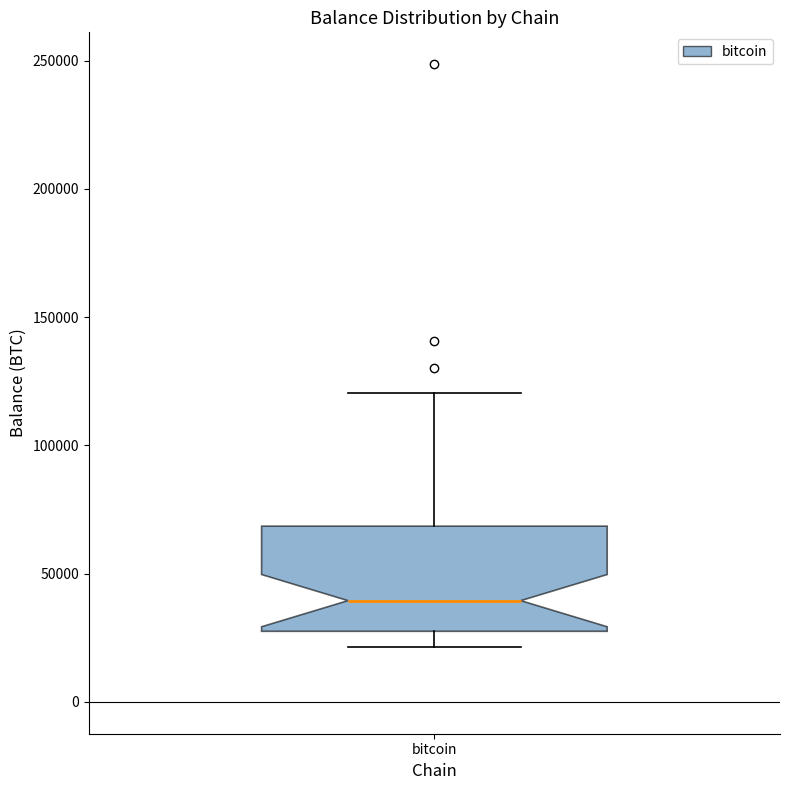

Read this box plot against the y-axis: the position of the median line, the range covered by the box, and the ends of both whiskers. The values are not printed on the chart, so give them approximately, as read against the axis.

median 40000, box 25000 to 70000, whiskers 20000 to 120000